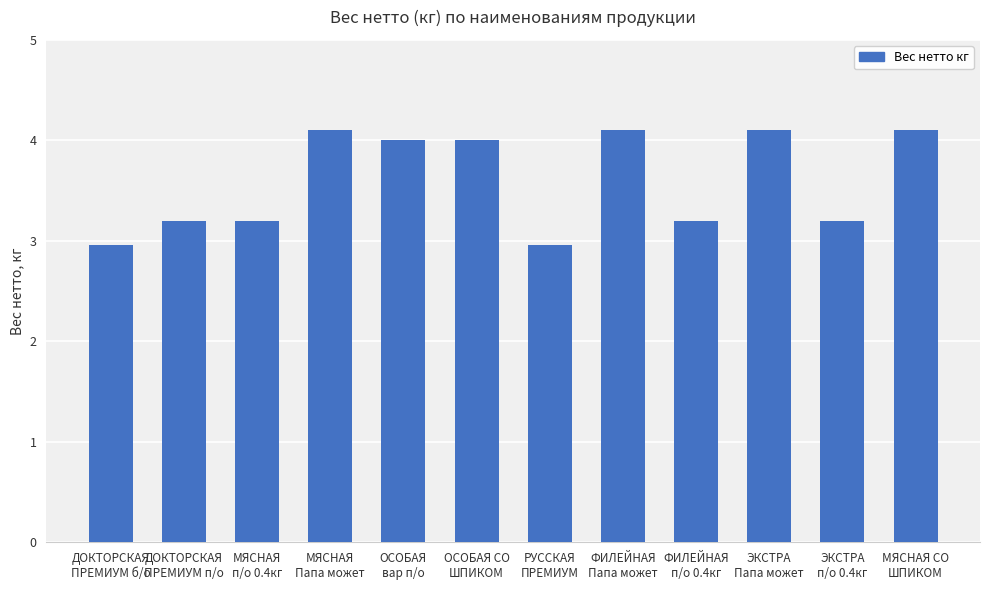

What is the label of the 6th bar from the left?

ОСОБАЯ СО
ШПИКОМ